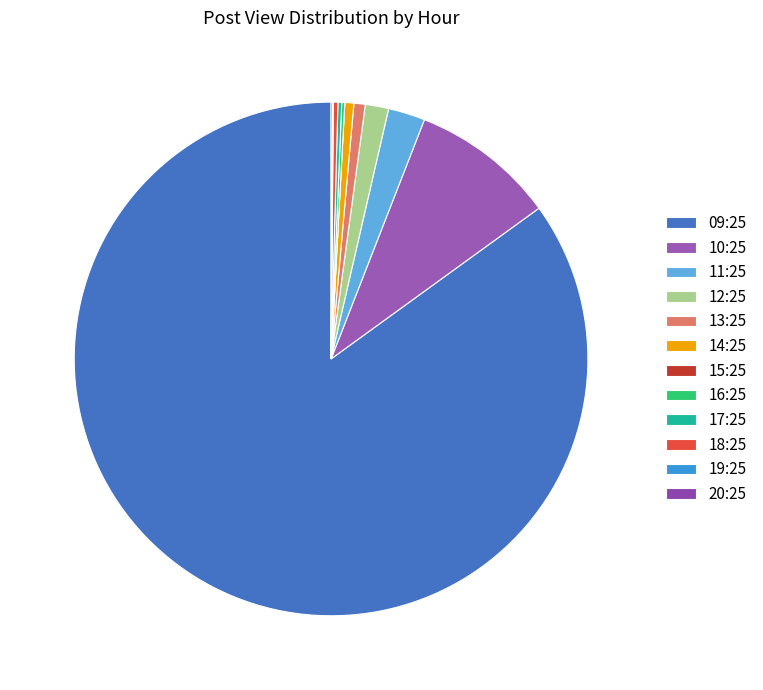

Is 14:25 the majority of the pie?

No